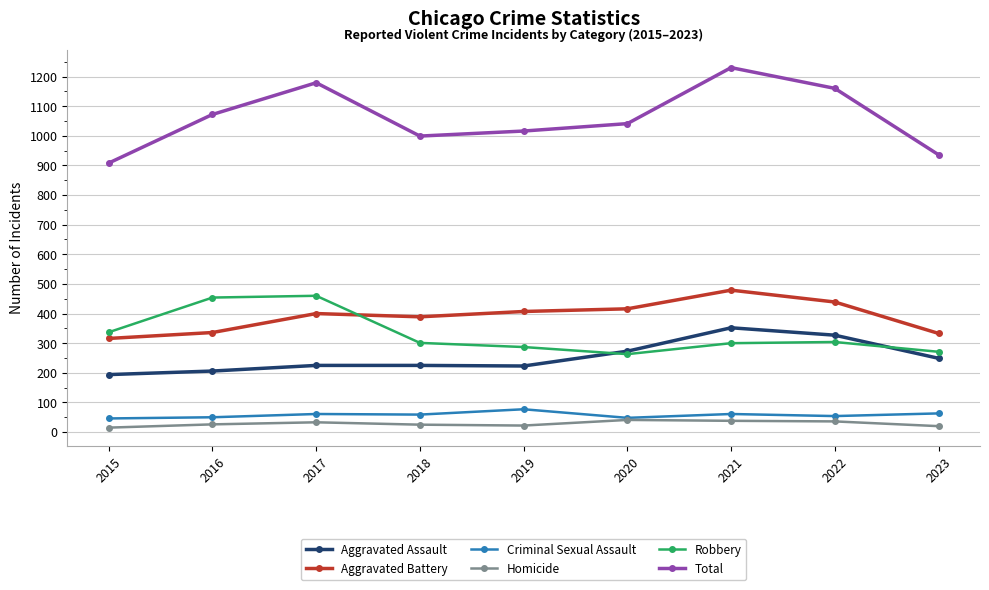

Which label corresponds to the largest value in the chart?

2021